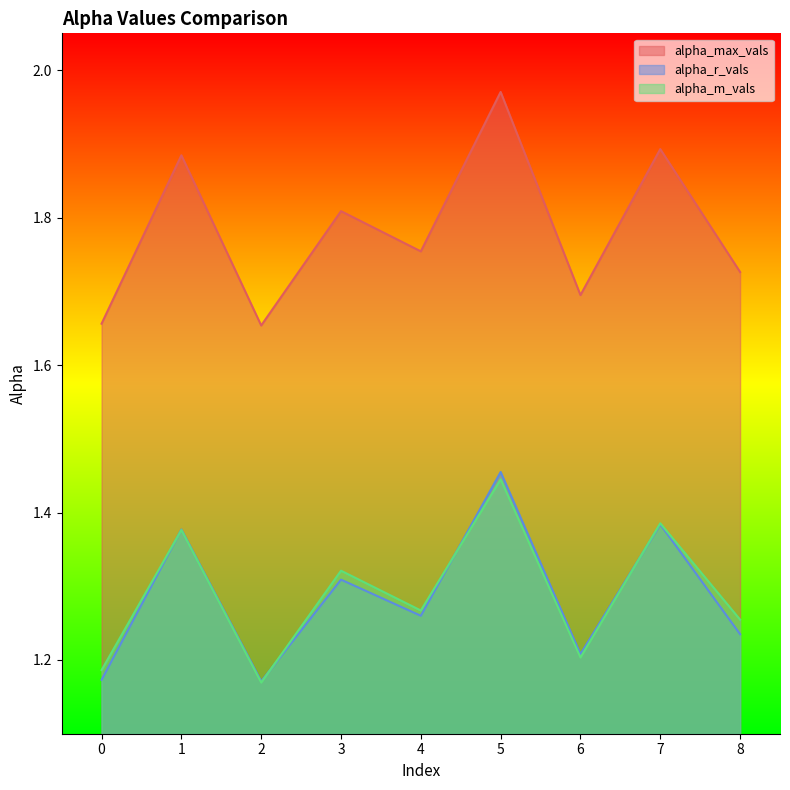

Count the alpha_r_vals values in the range 1 to 2.

9